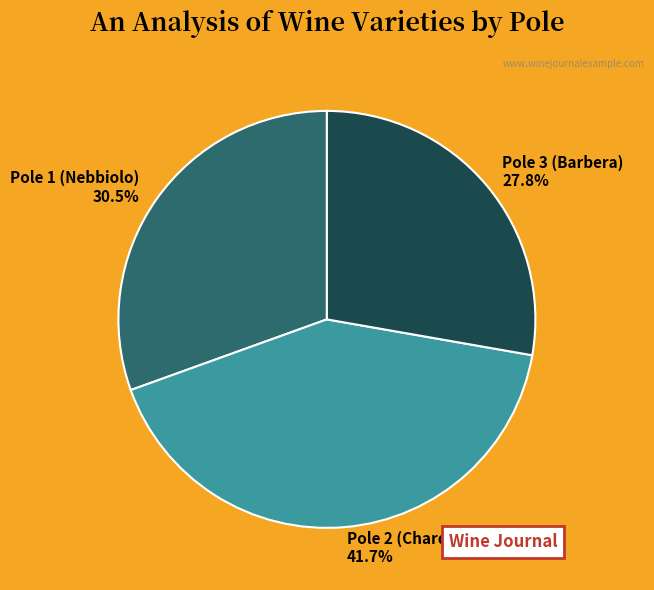

Is there any slice that represents more than half of the pie?

No